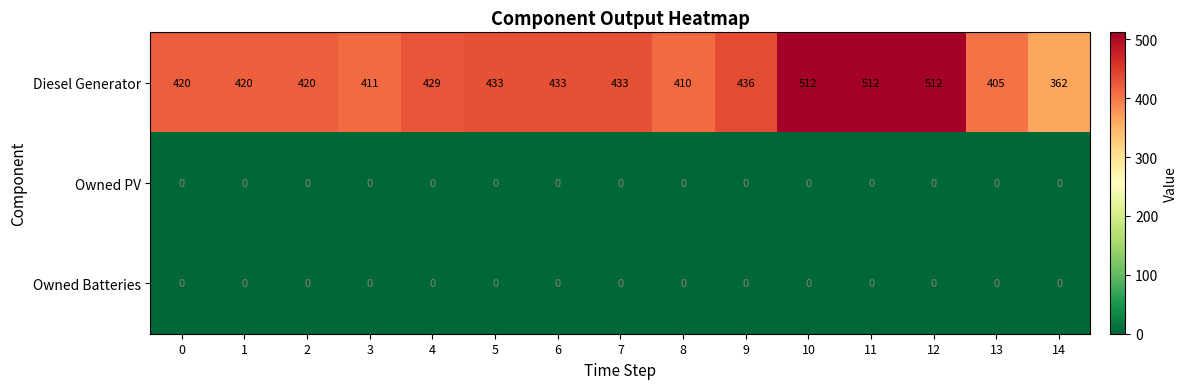

What is the highest value of the Diesel Generator series?

512